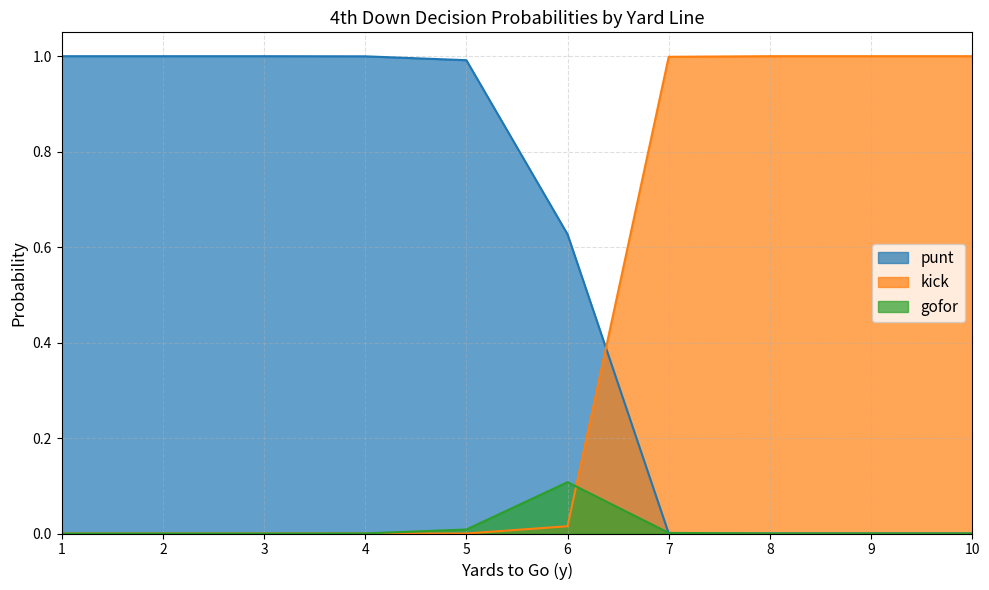

Which label corresponds to the largest value in the chart?

1